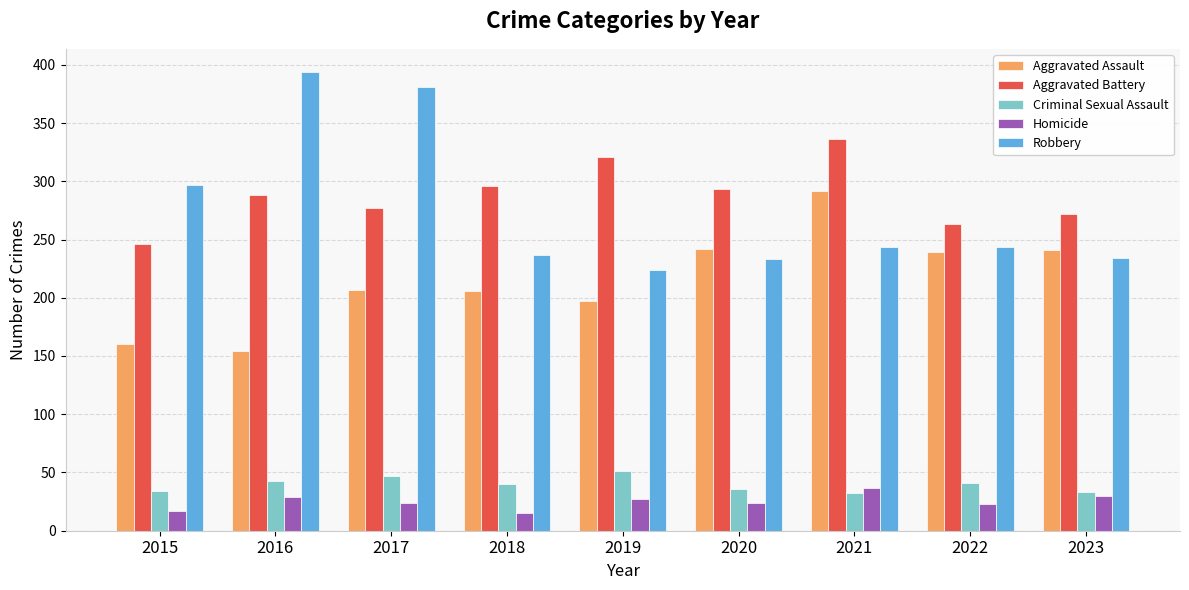

How many bars are there in total?

45